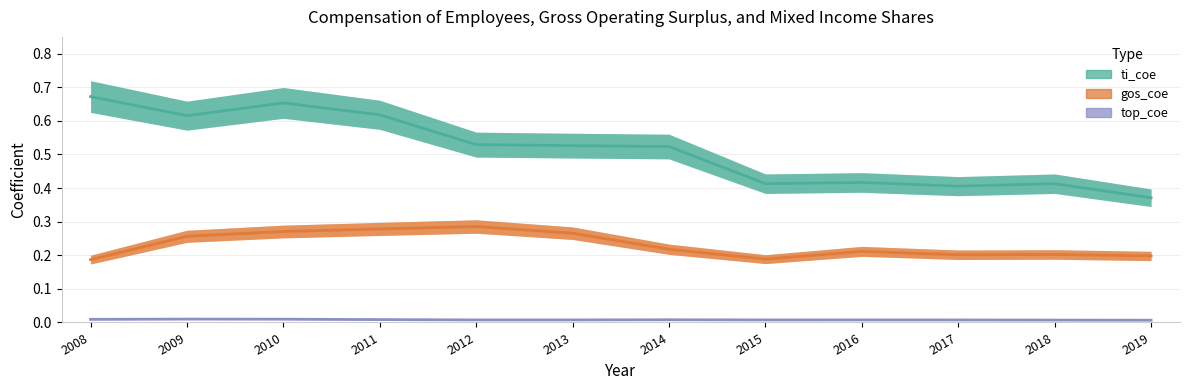

True or false: gos_coe has a value of 0.4 at 2011.

False